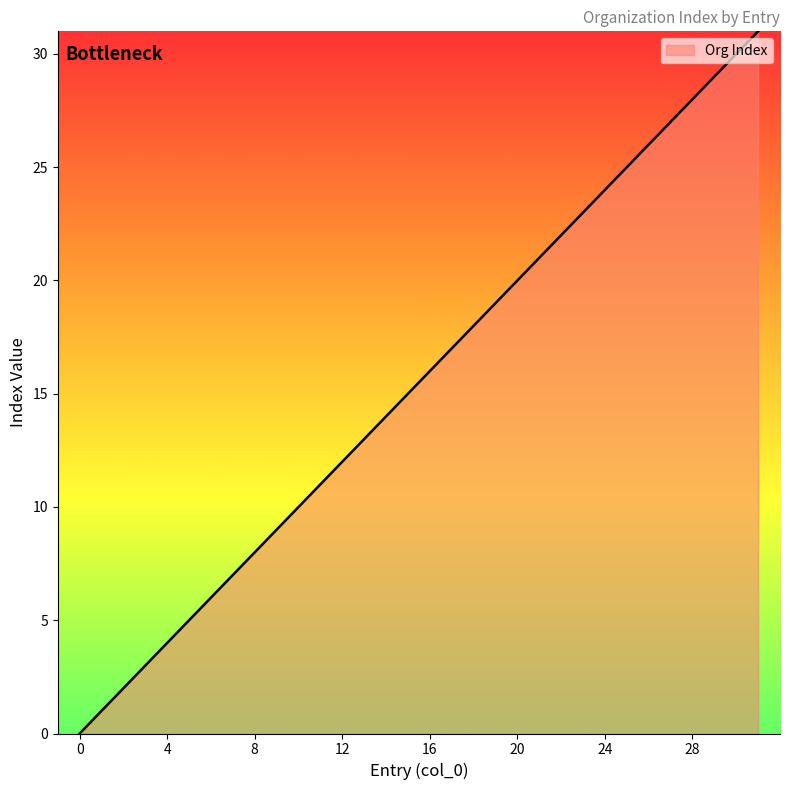

What is the difference between the maximum and minimum values?

31